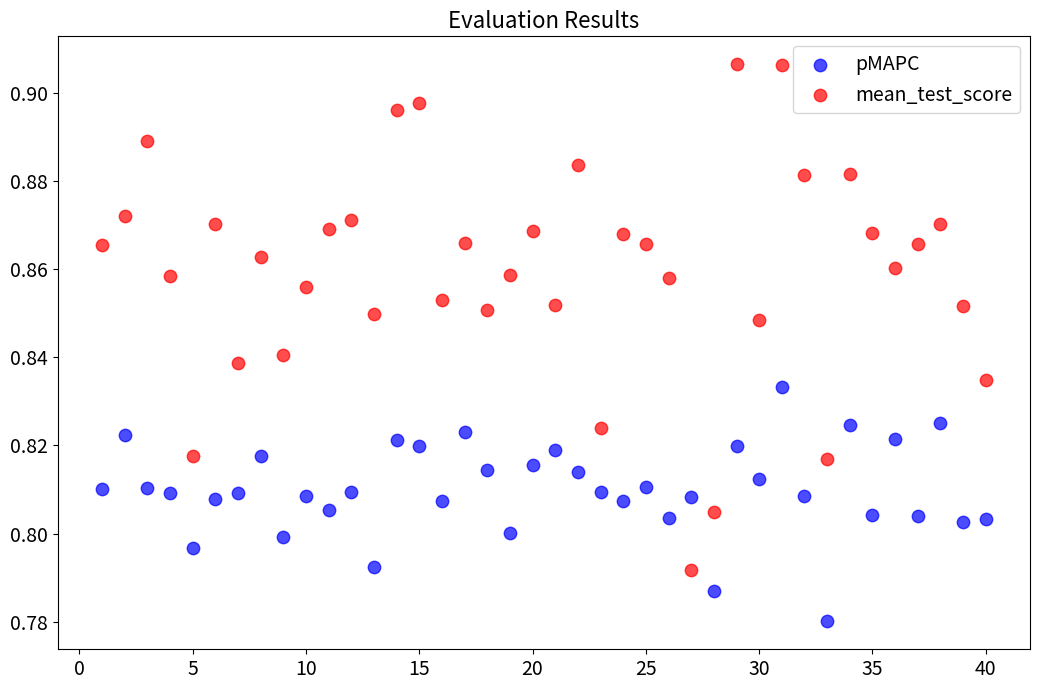

Across all data points, what is the range of X values (max minus min)?

39.0